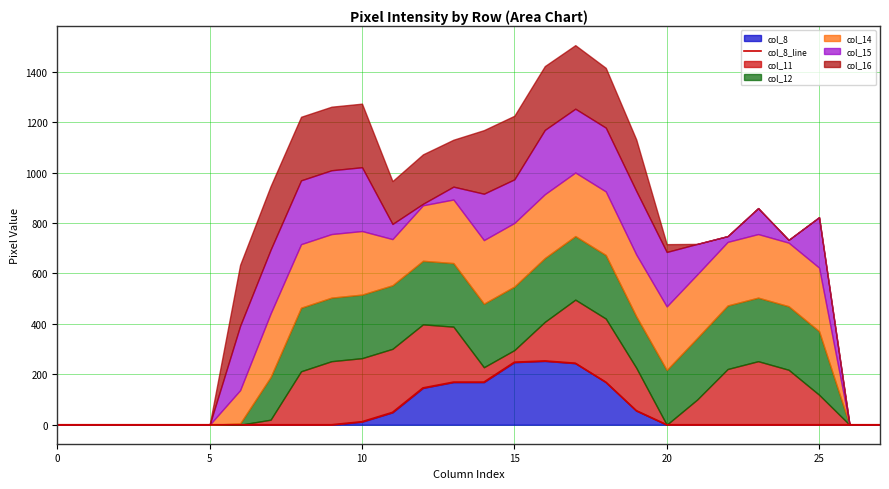

What is the sum of all values?

1515